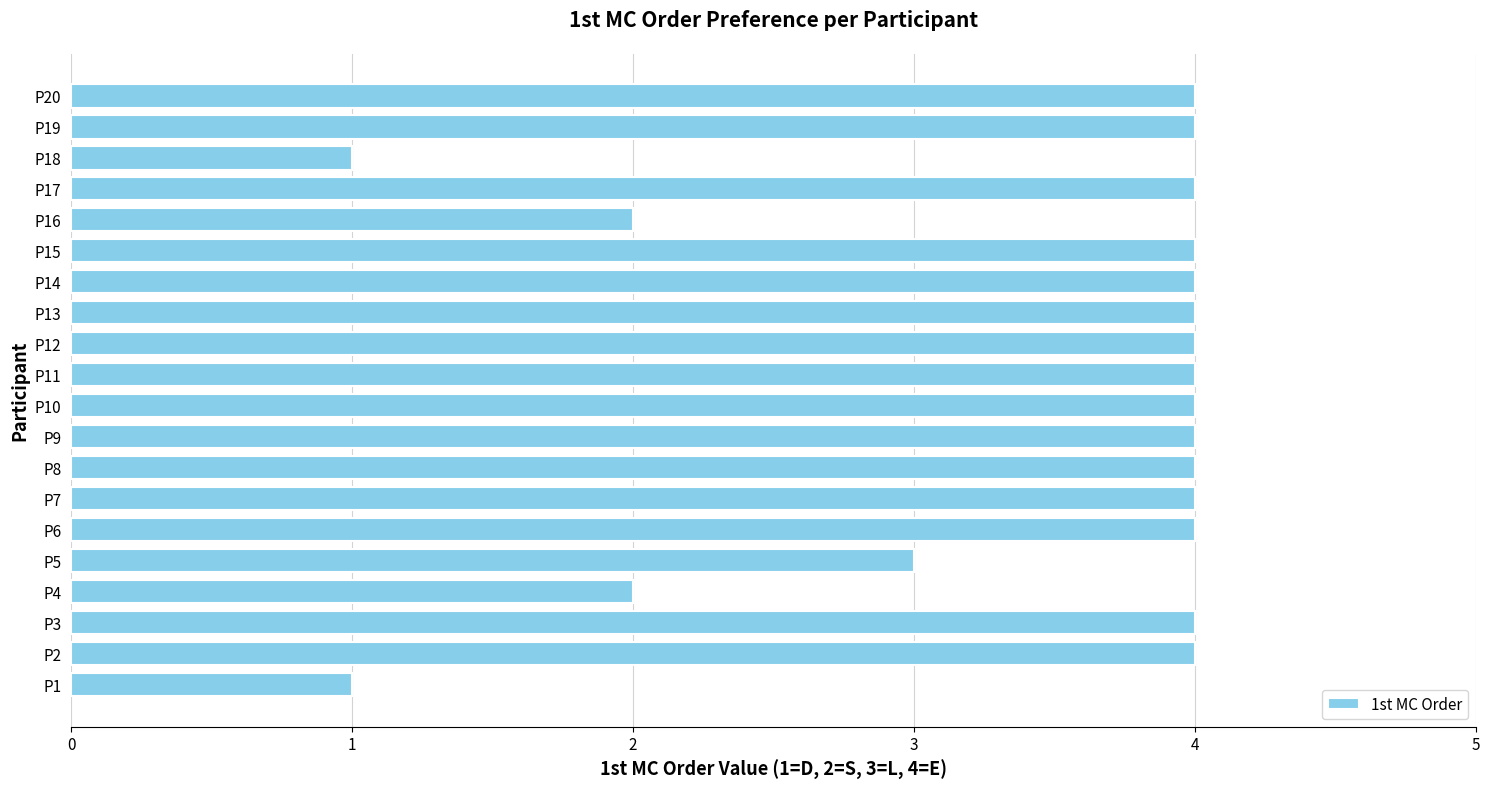

Reading bottom to top, what are all the values shown in this chart?

1	4	4	2	3	4	4	4	4	4	4	4	4	4	4	2	4	1	4	4